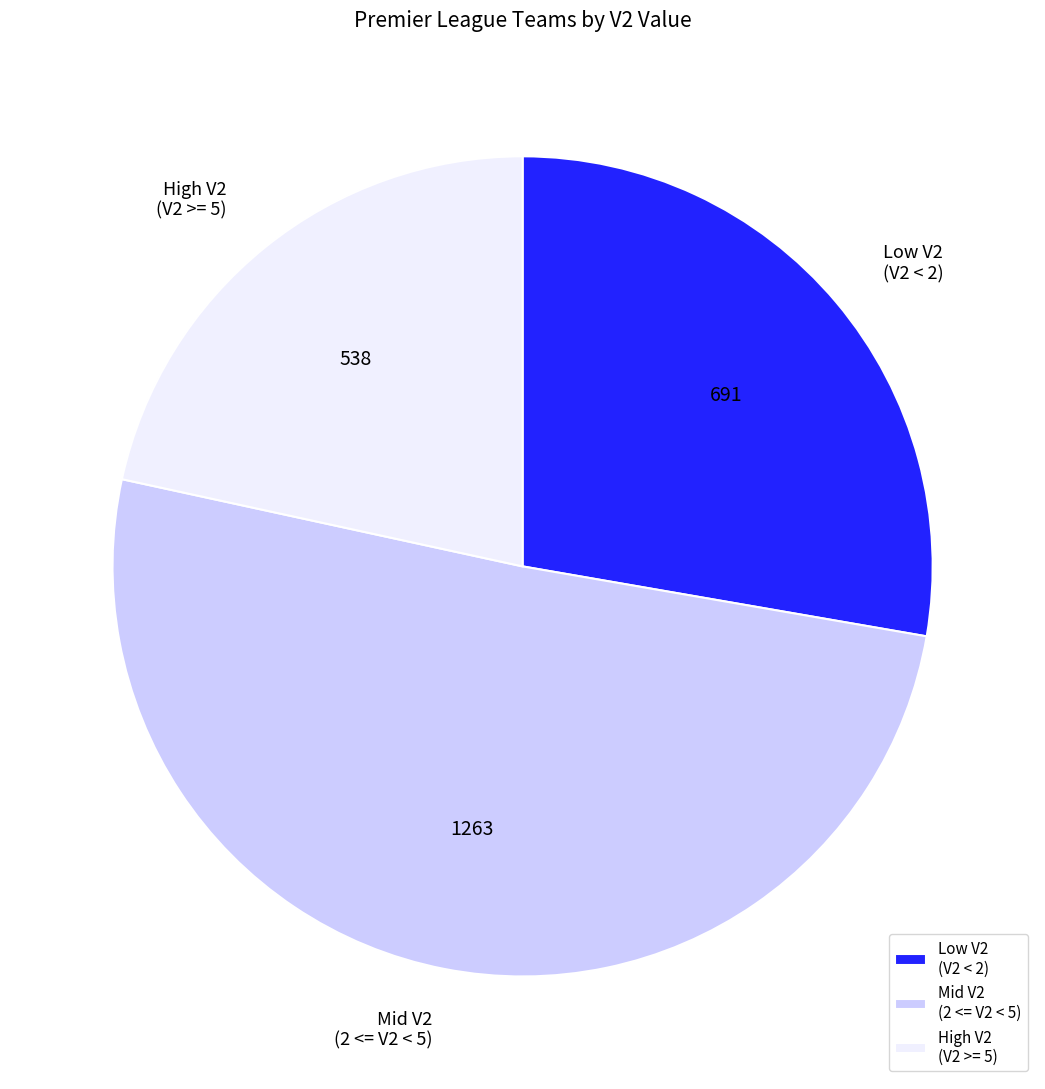

Does High V2 (V2 >= 5) account for over 50% of the chart?

No